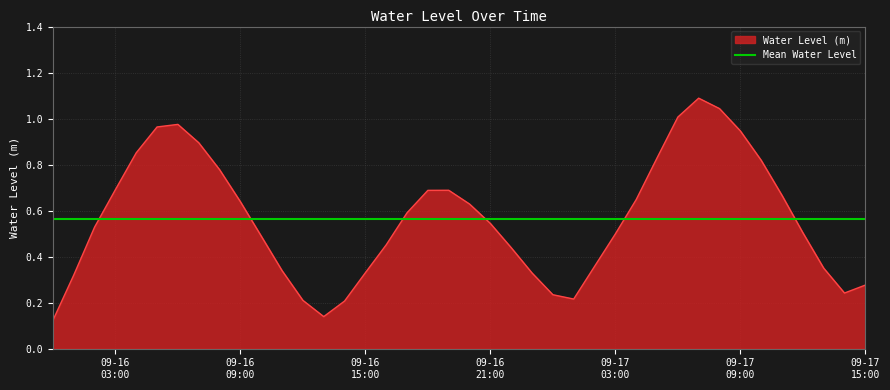

Rank the categories by value from highest to lowest.

2025-09-17 07:00:00, 2025-09-17 08:00:00, 2025-09-17 06:00:00, 2025-09-16 06:00:00, 2025-09-16 05:00:00, 2025-09-17 09:00:00, 2025-09-16 07:00:00, 2025-09-16 04:00:00, 2025-09-17 05:00:00, 2025-09-17 10:00:00, 2025-09-16 08:00:00, 2025-09-16 03:00:00, 2025-09-16 19:00:00, 2025-09-16 18:00:00, 2025-09-17 11:00:00, 2025-09-17 04:00:00, 2025-09-16 09:00:00, 2025-09-16 20:00:00, 2025-09-16 17:00:00, 2025-09-16 21:00:00, 2025-09-16 02:00:00, 2025-09-17 12:00:00, 2025-09-17 03:00:00, 2025-09-16 10:00:00, 2025-09-16 16:00:00, 2025-09-16 22:00:00, 2025-09-17 02:00:00, 2025-09-17 13:00:00, 2025-09-16 11:00:00, 2025-09-16 15:00:00, 2025-09-16 23:00:00, 2025-09-16 01:00:00, 2025-09-17 15:00:00, 2025-09-17 14:00:00, 2025-09-17 00:00:00, 2025-09-17 01:00:00, 2025-09-16 12:00:00, 2025-09-16 14:00:00, 2025-09-16 13:00:00, 2025-09-16 00:00:00